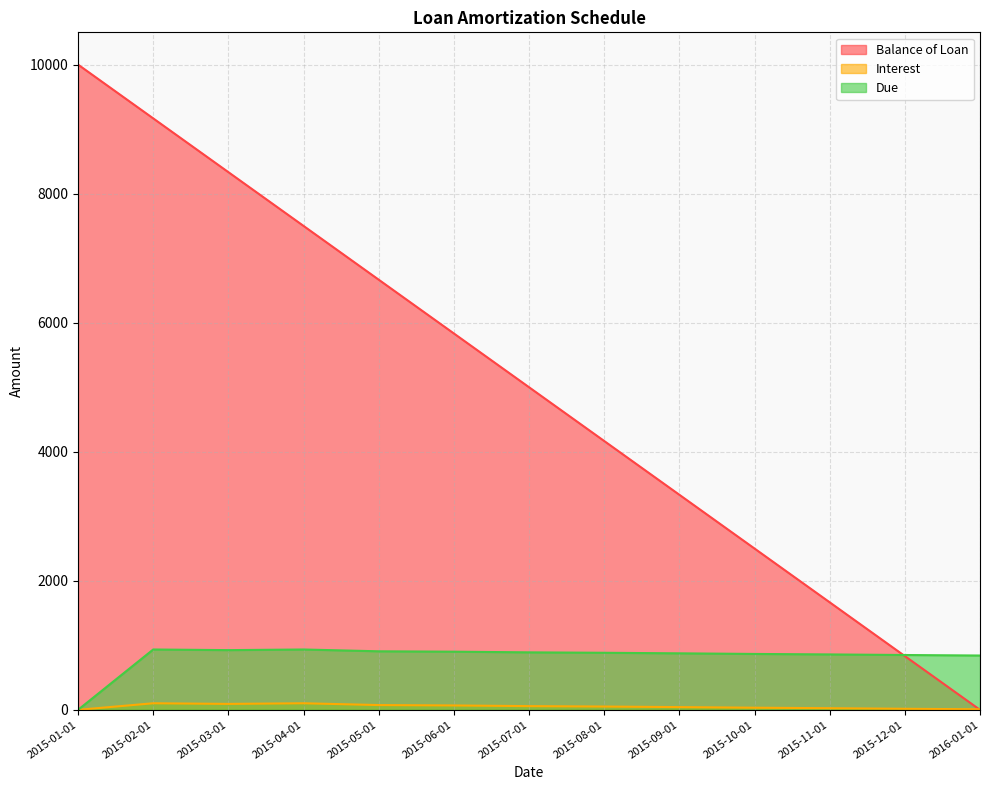

How many times do Interest and Balance of Loan cross each other?

1